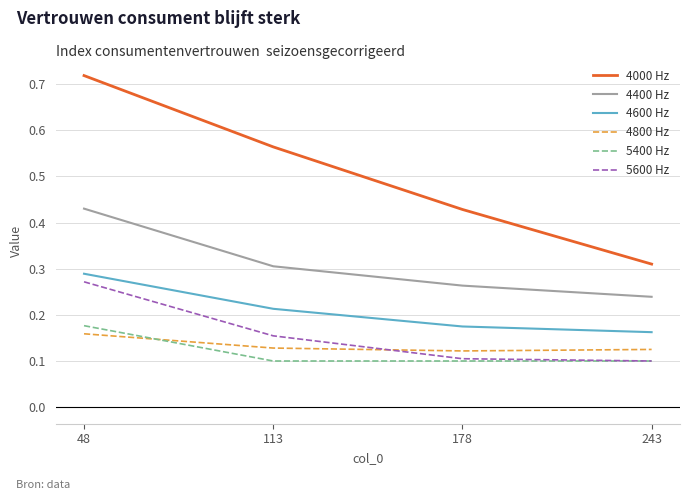

Where is 4600 Hz nearest to the value 0?

243